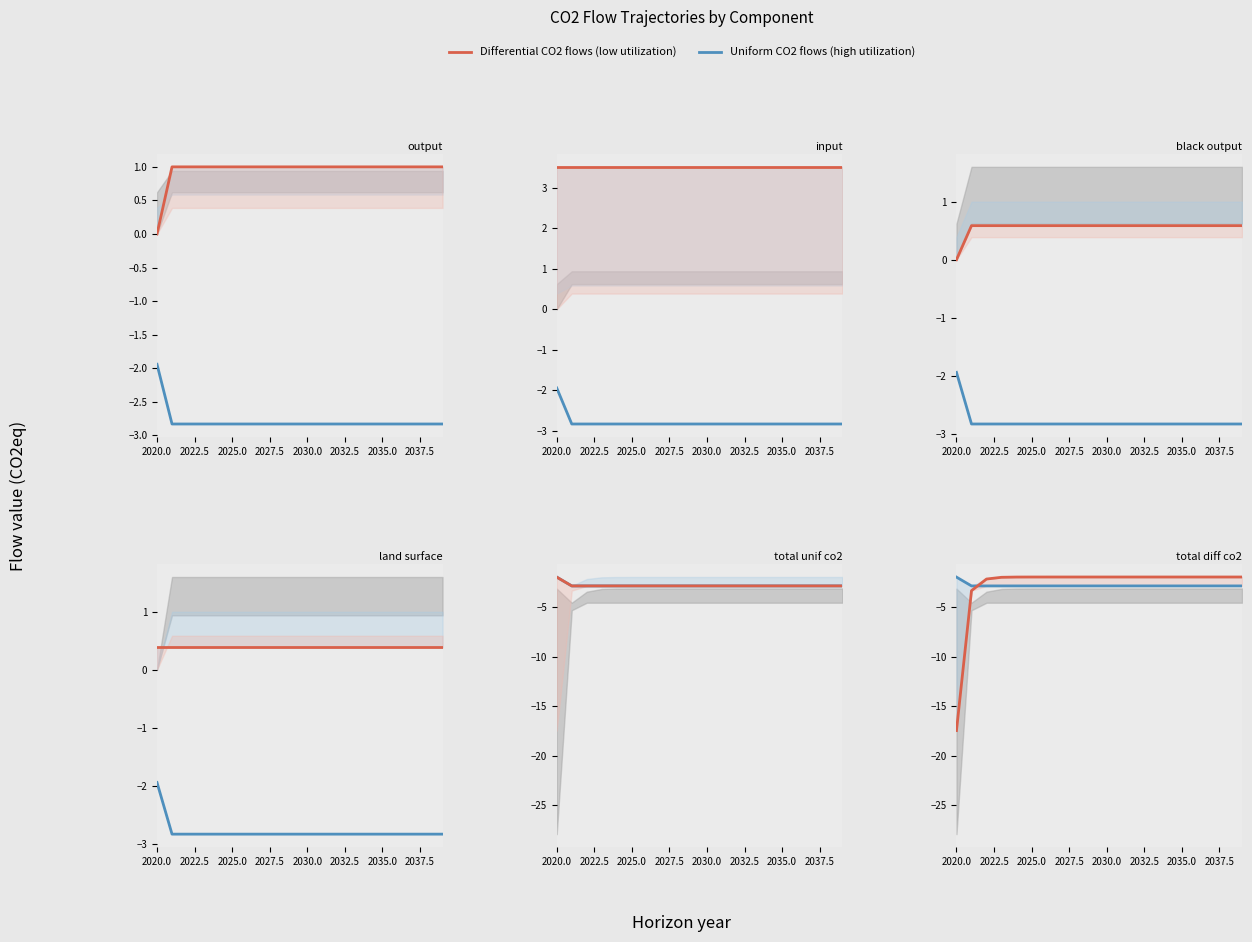

What is the highest value of the Uniform CO2 flows (high utilization) series?

-1.9